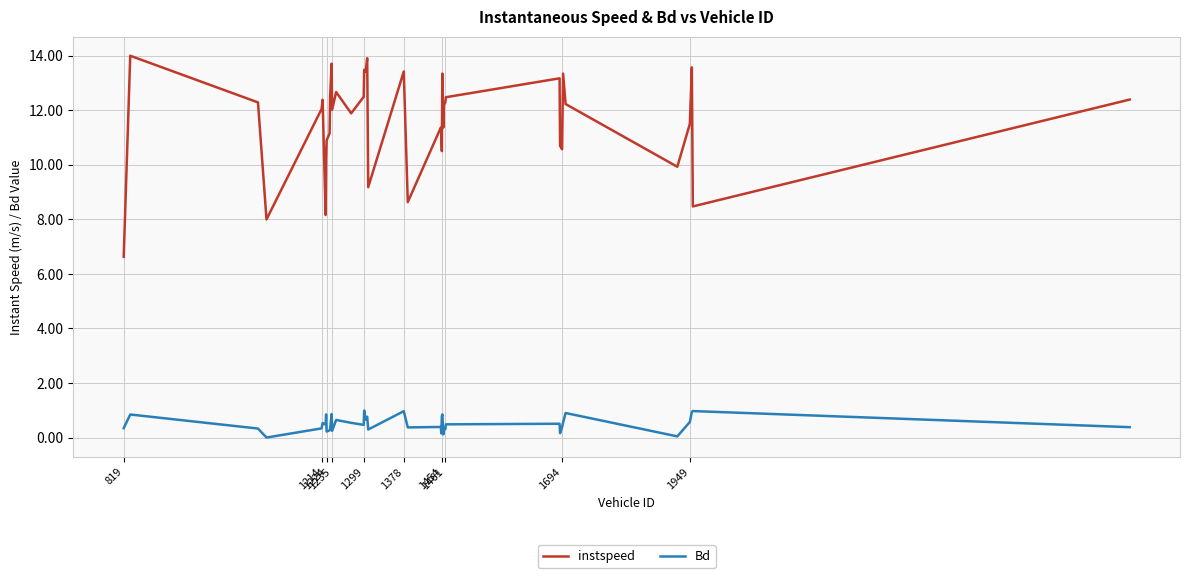

True or false: Bd and instspeed cross at least once.

False